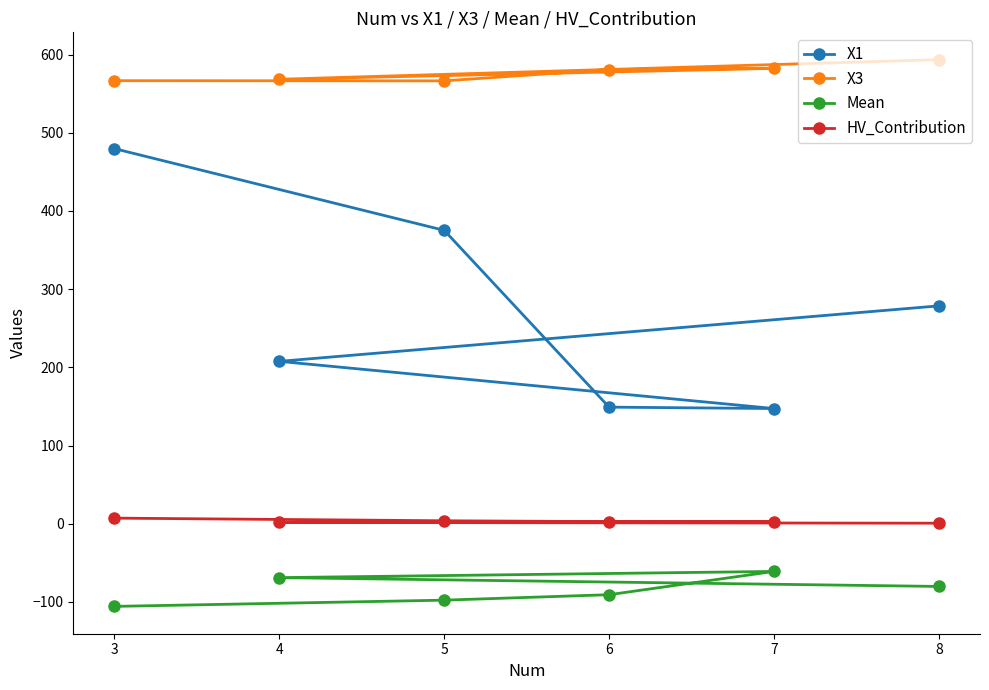

Which series has the largest total across all categories?

X3